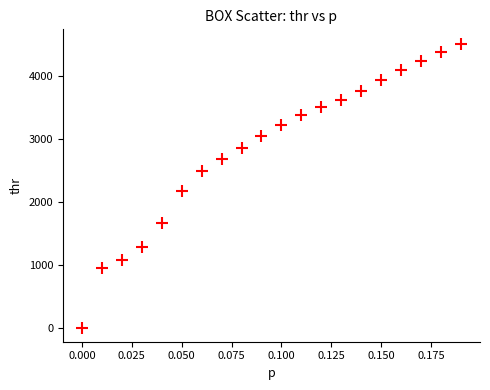

What Y value in the scatter plot is closest to 2262?

2174.8